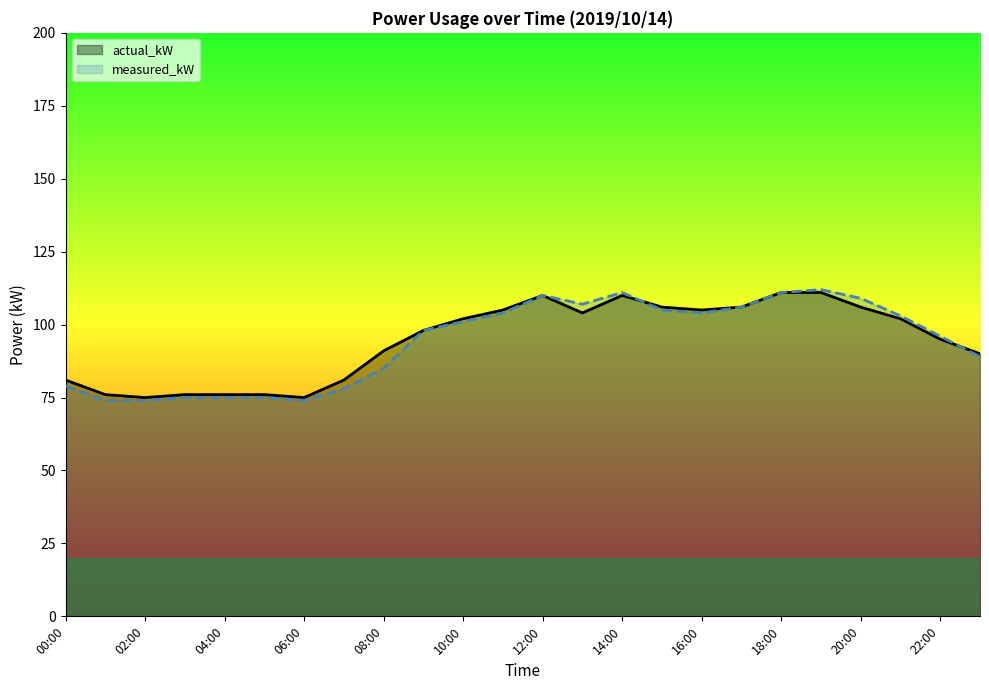

What is the label of the 21st point from the right?

03:00